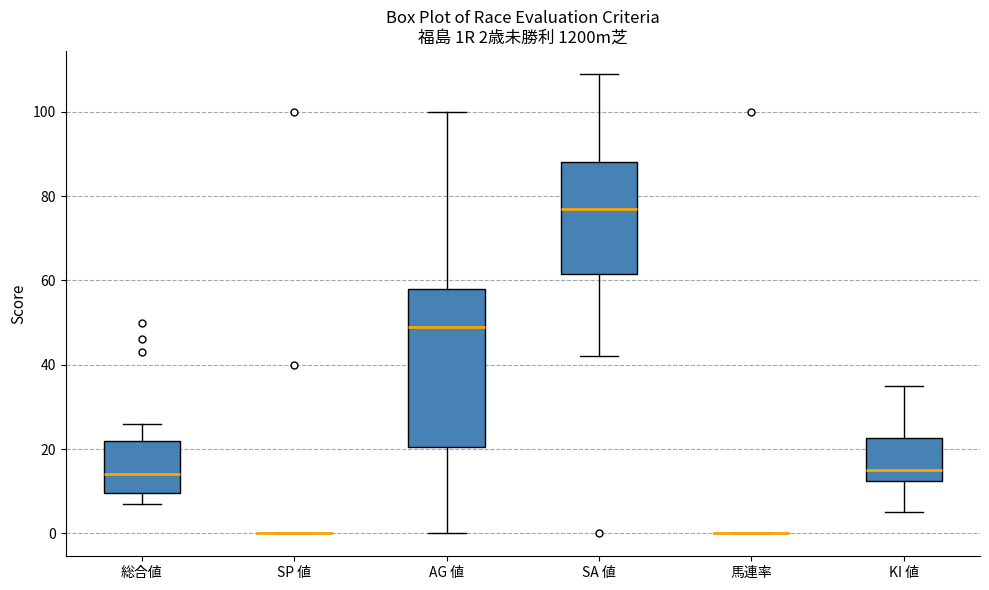

Comparing the boxes themselves (not the whiskers), which one is the tallest?

AG 値